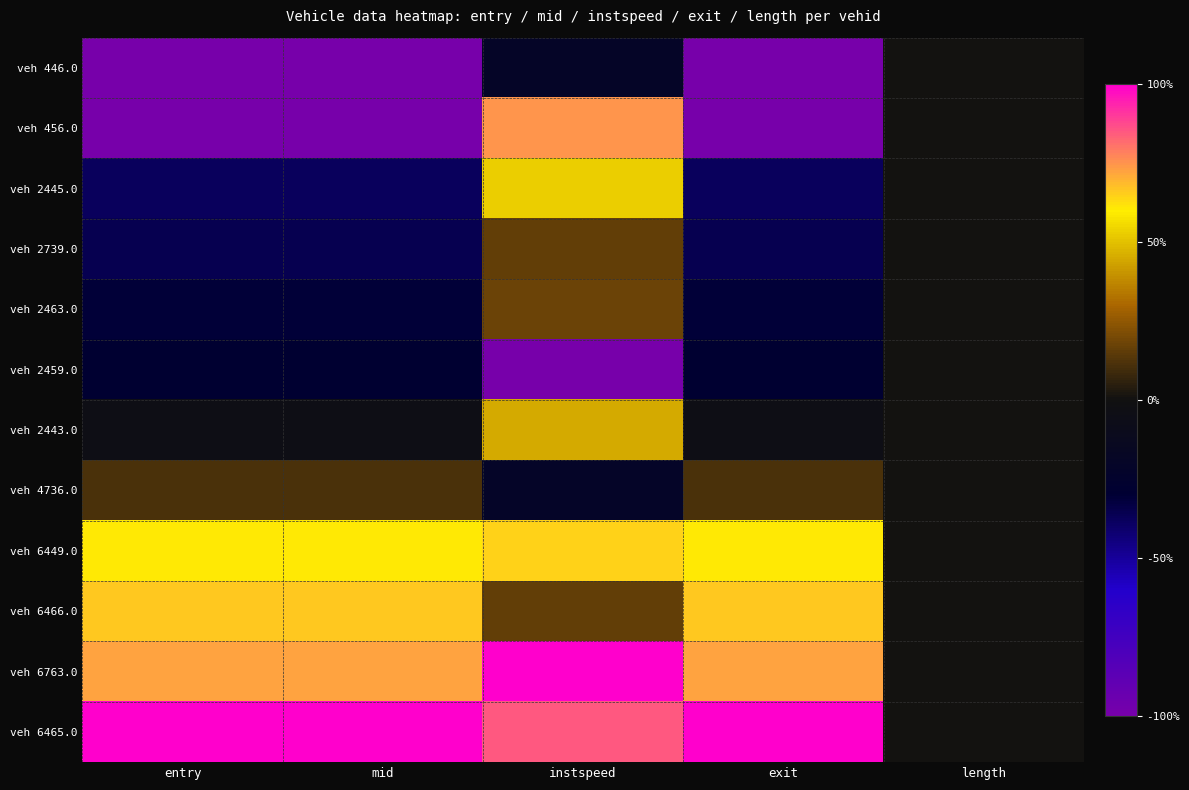

What is the difference between the highest and lowest values at exit?

2.0